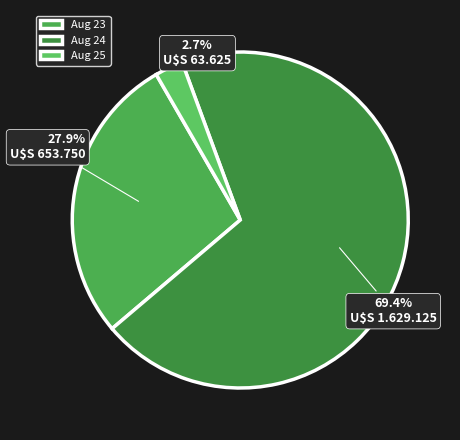

Count the number of slices in the pie.

3